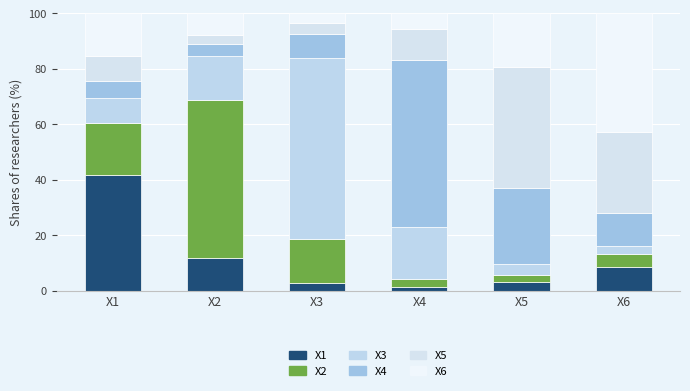

Which series has the widest spread of values?

X3